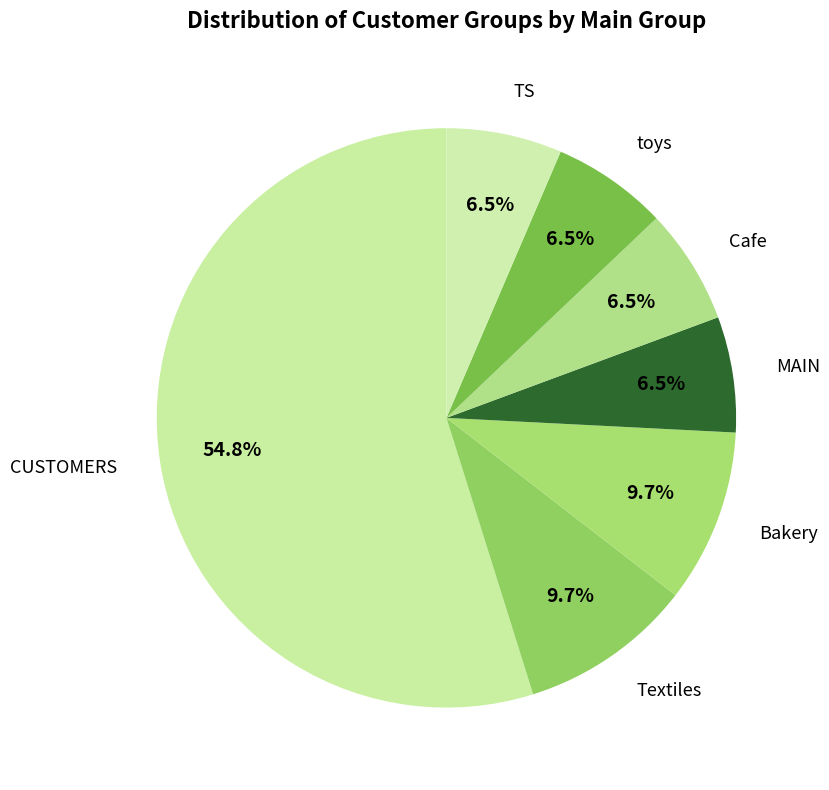

Does any single category account for the majority?

Yes